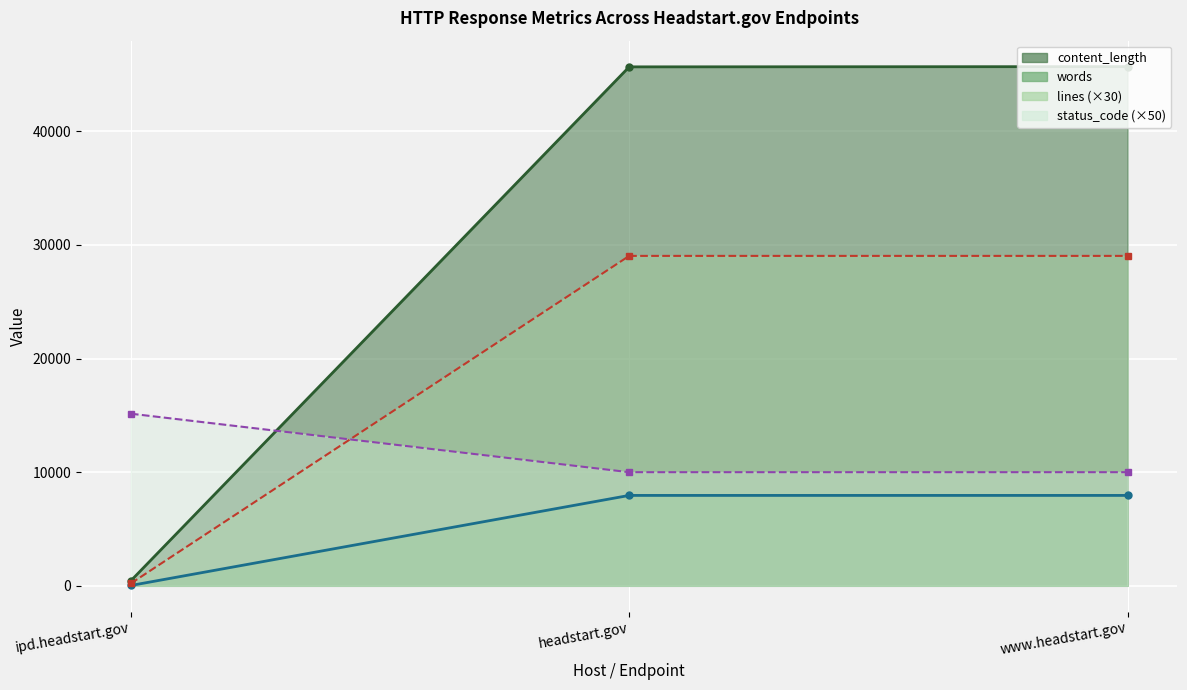

True or false: lines has a value of 5141 at www.headstart.gov.

False